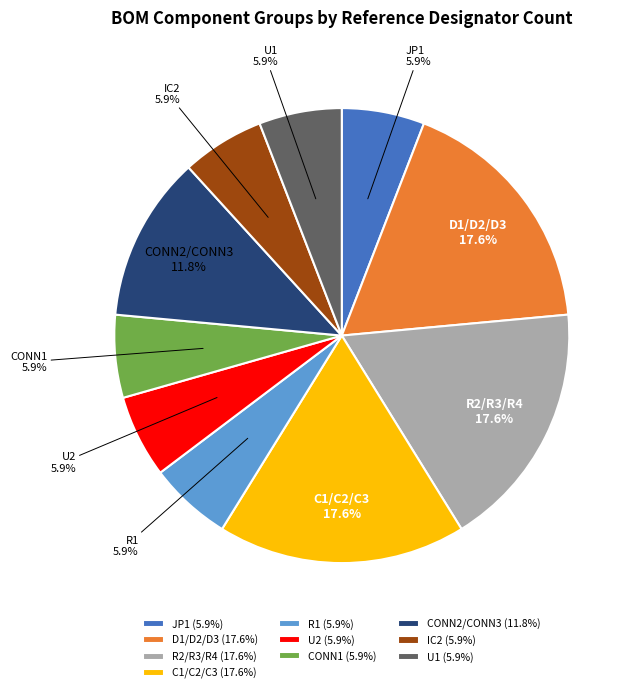

To the nearest percent, what portion does IC2 represent?

6%